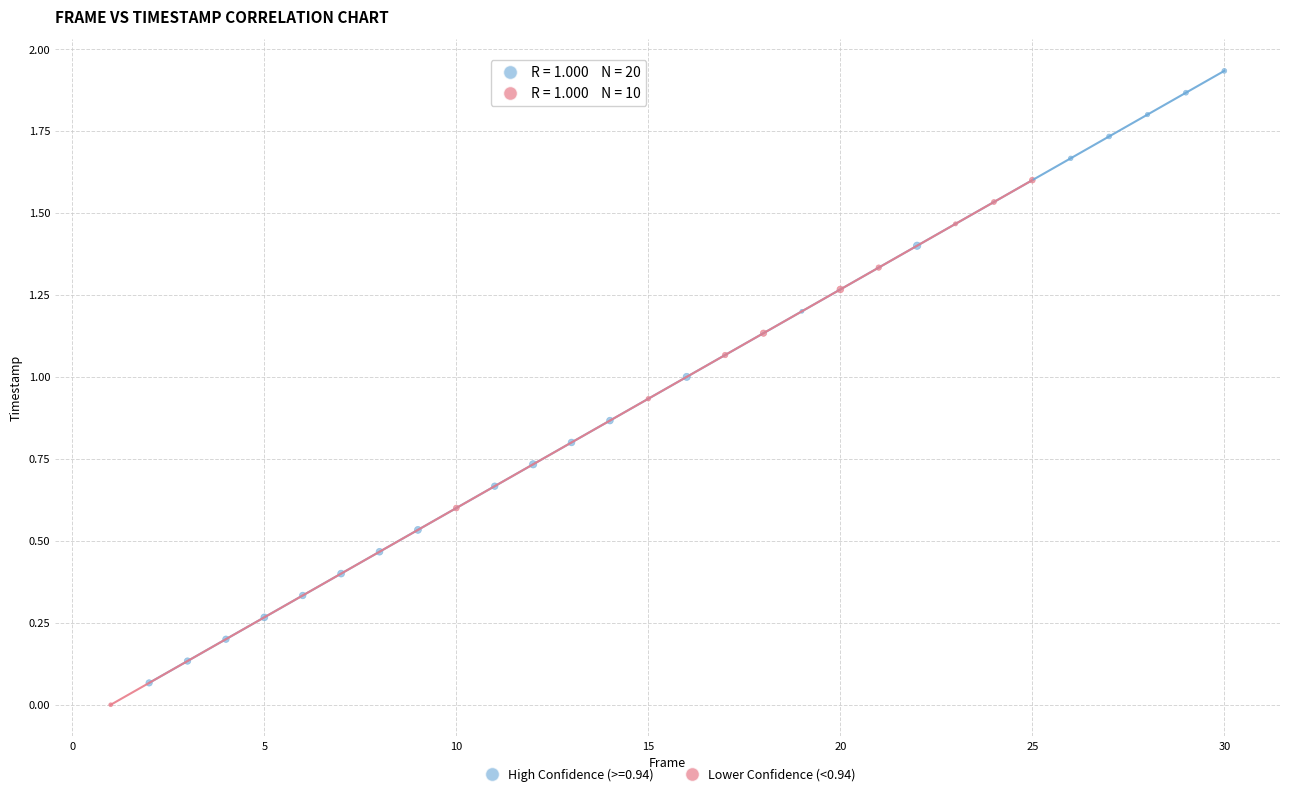

Which series contains the highest Y value?

High Confidence (>=0.94)